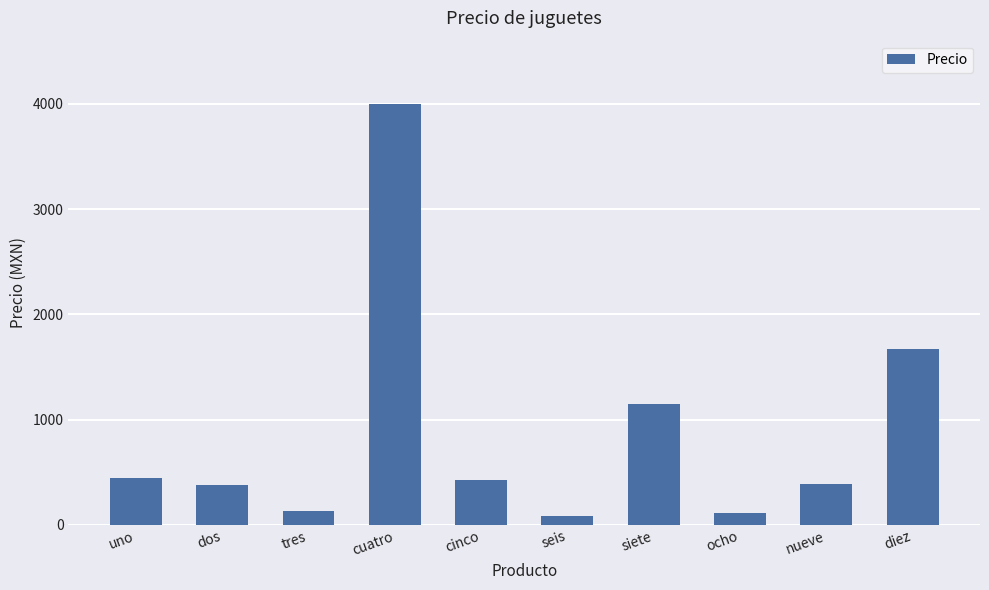

What position from the right is tres?

8